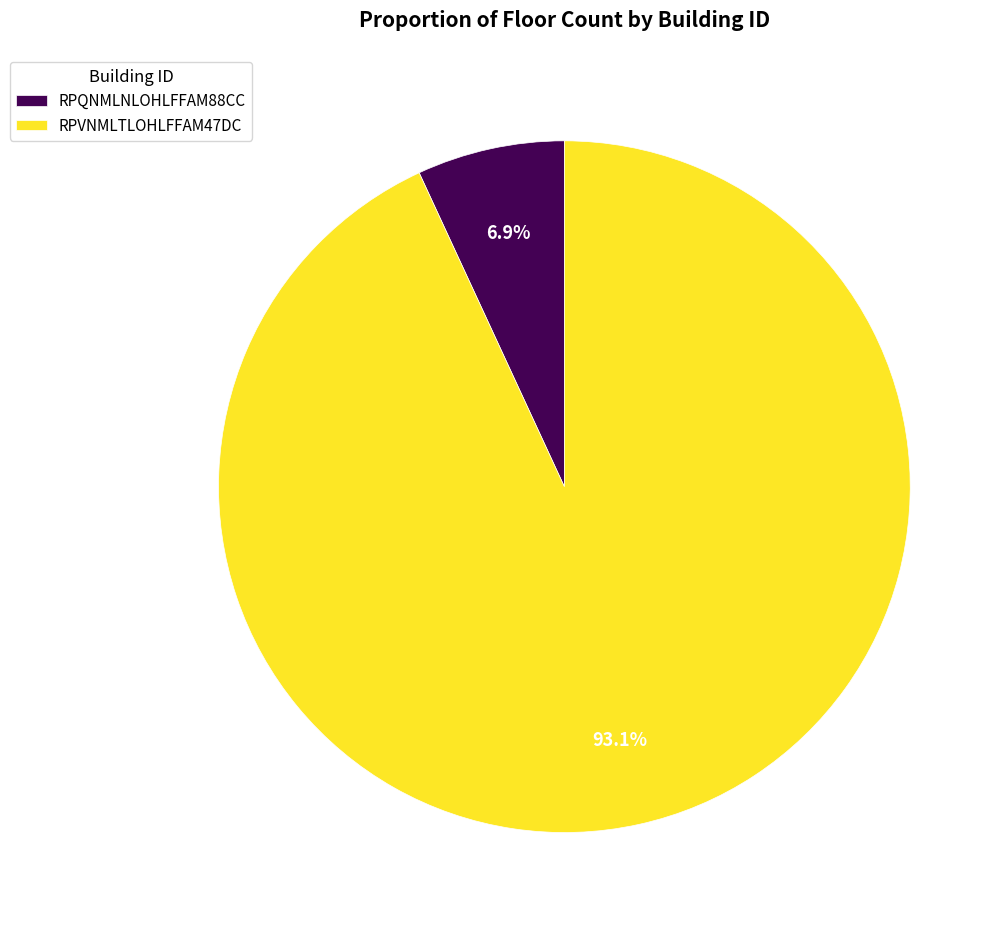

To the nearest percent, what percentage of the pie is RPQNMLNLOHLFFAM88CC?

7%